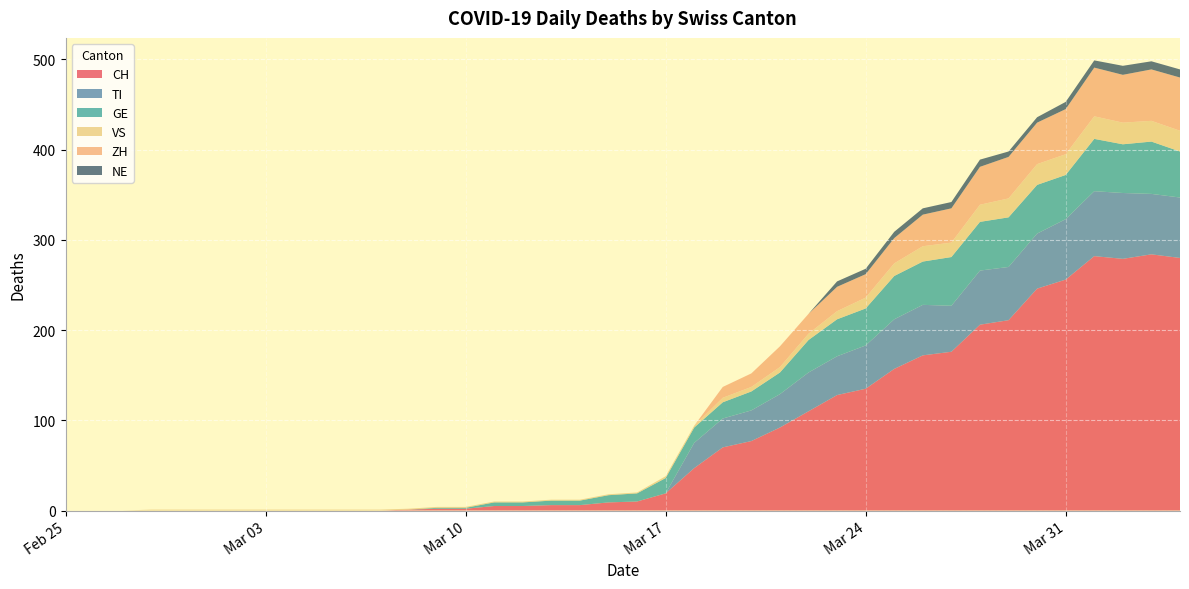

Reading left to right, transcribe all the data shown in this chart.

CH: 2020-02-25=0	2020-02-26=0	2020-02-27=0	2020-02-28=0	2020-02-29=0	2020-03-01=0	2020-03-02=0	2020-03-03=0	2020-03-04=0	2020-03-05=0	2020-03-06=0	2020-03-07=0	2020-03-08=1	2020-03-09=2	2020-03-10=2	2020-03-11=5	2020-03-12=5	2020-03-13=6	2020-03-14=6	2020-03-15=9	2020-03-16=10	2020-03-17=19	2020-03-18=47	2020-03-19=70	2020-03-20=77	2020-03-21=92	2020-03-22=110	2020-03-23=128	2020-03-24=135	2020-03-25=157	2020-03-26=172	2020-03-27=176	2020-03-28=206	2020-03-29=211	2020-03-30=246	2020-03-31=256	2020-04-01=282	2020-04-02=279	2020-04-03=284	2020-04-04=280
TI: 2020-02-25=0	2020-02-26=0	2020-02-27=0	2020-02-28=0	2020-02-29=0	2020-03-01=0	2020-03-02=0	2020-03-03=0	2020-03-04=0	2020-03-05=0	2020-03-06=0	2020-03-07=0	2020-03-08=0	2020-03-09=0	2020-03-10=0	2020-03-11=0	2020-03-12=0	2020-03-13=0	2020-03-14=0	2020-03-15=0	2020-03-16=0	2020-03-17=0	2020-03-18=28	2020-03-19=32	2020-03-20=34	2020-03-21=37	2020-03-22=43	2020-03-23=43	2020-03-24=48	2020-03-25=55	2020-03-26=56	2020-03-27=51	2020-03-28=60	2020-03-29=59	2020-03-30=61	2020-03-31=67	2020-04-01=72	2020-04-02=73	2020-04-03=67	2020-04-04=67
GE: 2020-02-25=0	2020-02-26=0	2020-02-27=0	2020-02-28=0	2020-02-29=0	2020-03-01=0	2020-03-02=0	2020-03-03=0	2020-03-04=0	2020-03-05=0	2020-03-06=0	2020-03-07=0	2020-03-08=0	2020-03-09=1	2020-03-10=1	2020-03-11=4	2020-03-12=4	2020-03-13=5	2020-03-14=5	2020-03-15=8	2020-03-16=9	2020-03-17=17	2020-03-18=17	2020-03-19=18	2020-03-20=21	2020-03-21=24	2020-03-22=36	2020-03-23=41	2020-03-24=41	2020-03-25=48	2020-03-26=48	2020-03-27=54	2020-03-28=54	2020-03-29=55	2020-03-30=54	2020-03-31=49	2020-04-01=58	2020-04-02=54	2020-04-03=58	2020-04-04=51
VS: 2020-02-25=0	2020-02-26=0	2020-02-27=0	2020-02-28=1	2020-02-29=1	2020-03-01=1	2020-03-02=1	2020-03-03=1	2020-03-04=1	2020-03-05=1	2020-03-06=1	2020-03-07=1	2020-03-08=1	2020-03-09=1	2020-03-10=1	2020-03-11=1	2020-03-12=1	2020-03-13=1	2020-03-14=1	2020-03-15=1	2020-03-16=1	2020-03-17=2	2020-03-18=2	2020-03-19=5	2020-03-20=5	2020-03-21=6	2020-03-22=7	2020-03-23=9	2020-03-24=12	2020-03-25=14	2020-03-26=17	2020-03-27=16	2020-03-28=19	2020-03-29=21	2020-03-30=23	2020-03-31=23	2020-04-01=25	2020-04-02=24	2020-04-03=23	2020-04-04=23
ZH: 2020-02-25=0	2020-02-26=0	2020-02-27=0	2020-02-28=0	2020-02-29=0	2020-03-01=0	2020-03-02=0	2020-03-03=0	2020-03-04=0	2020-03-05=0	2020-03-06=0	2020-03-07=0	2020-03-08=0	2020-03-09=0	2020-03-10=0	2020-03-11=0	2020-03-12=0	2020-03-13=0	2020-03-14=0	2020-03-15=0	2020-03-16=0	2020-03-17=0	2020-03-18=0	2020-03-19=12	2020-03-20=15	2020-03-21=23	2020-03-22=22	2020-03-23=27	2020-03-24=26	2020-03-25=28	2020-03-26=35	2020-03-27=38	2020-03-28=42	2020-03-29=46	2020-03-30=46	2020-03-31=50	2020-04-01=54	2020-04-02=53	2020-04-03=57	2020-04-04=59
NE: 2020-02-25=0	2020-02-26=0	2020-02-27=0	2020-02-28=0	2020-02-29=0	2020-03-01=0	2020-03-02=0	2020-03-03=0	2020-03-04=0	2020-03-05=0	2020-03-06=0	2020-03-07=0	2020-03-08=0	2020-03-09=0	2020-03-10=0	2020-03-11=0	2020-03-12=0	2020-03-13=0	2020-03-14=0	2020-03-15=0	2020-03-16=0	2020-03-17=0	2020-03-18=0	2020-03-19=0	2020-03-20=0	2020-03-21=0	2020-03-22=0	2020-03-23=6	2020-03-24=6	2020-03-25=7	2020-03-26=7	2020-03-27=7	2020-03-28=8	2020-03-29=6	2020-03-30=6	2020-03-31=8	2020-04-01=8	2020-04-02=10	2020-04-03=9	2020-04-04=9